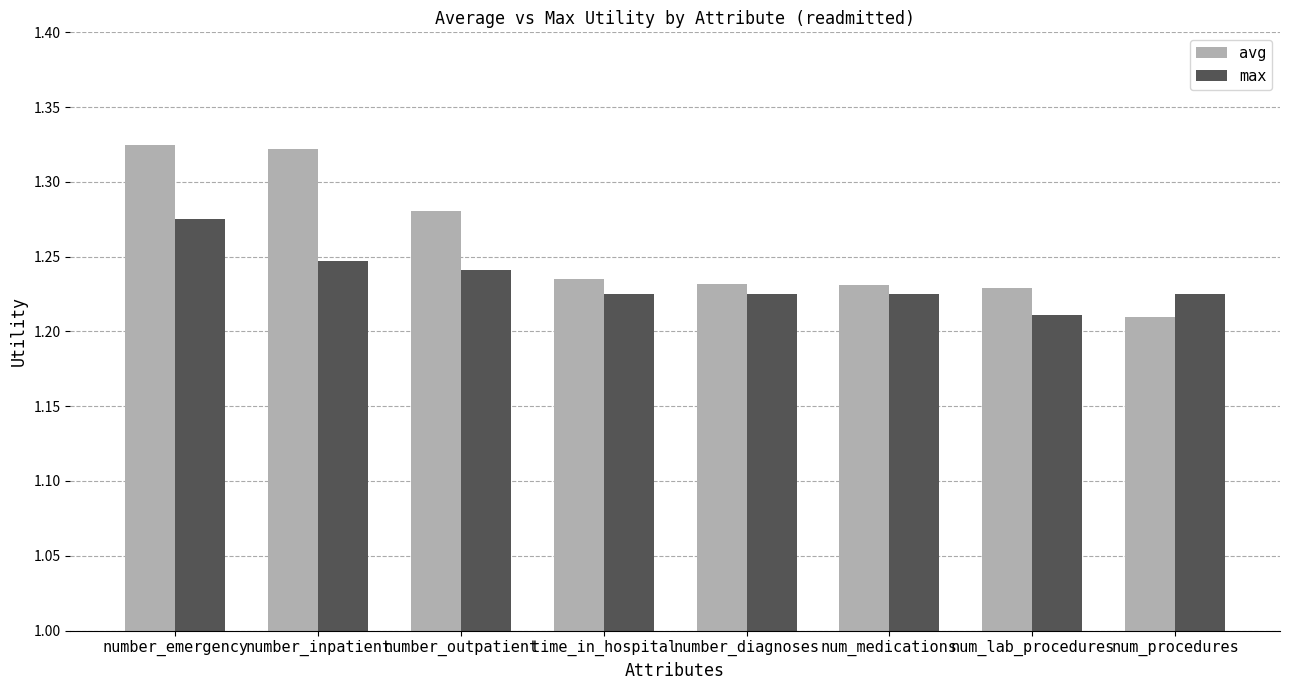

Are the bars grouped side by side (vs. stacked)?

Yes